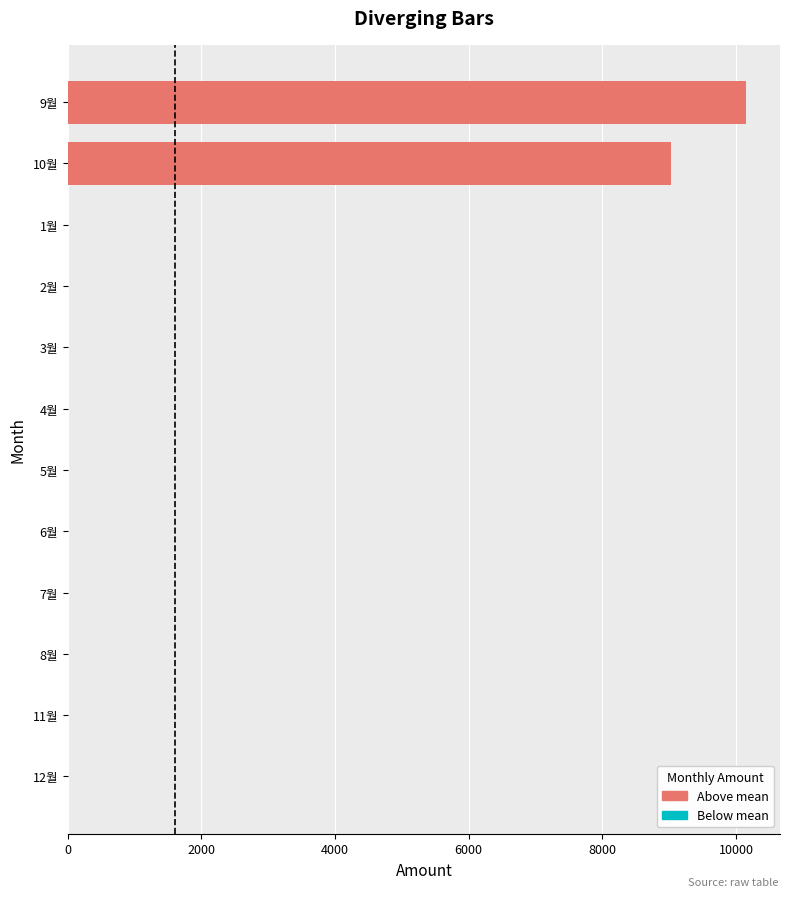

What is the change in value from 9월 to 10월?

-1130